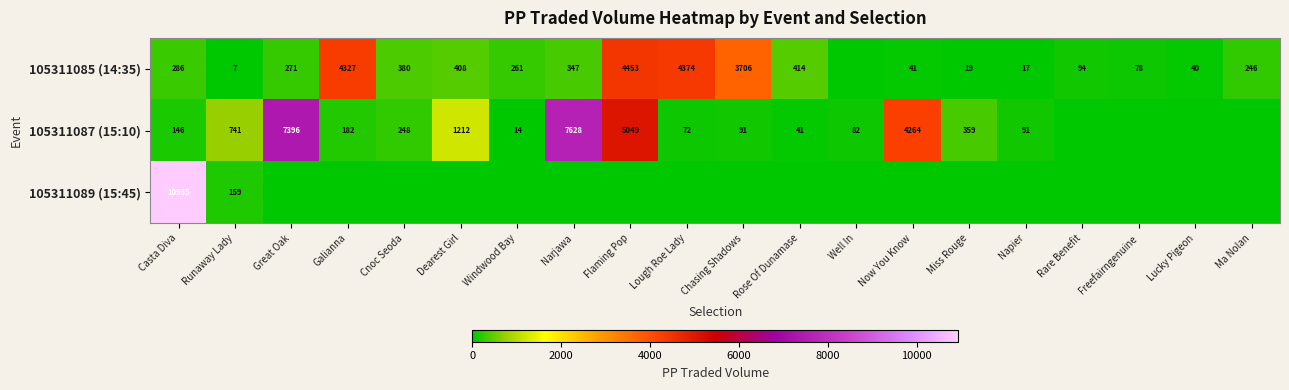

True or false: 105311089 (15:45) has a value of 33 at Runaway Lady.

False